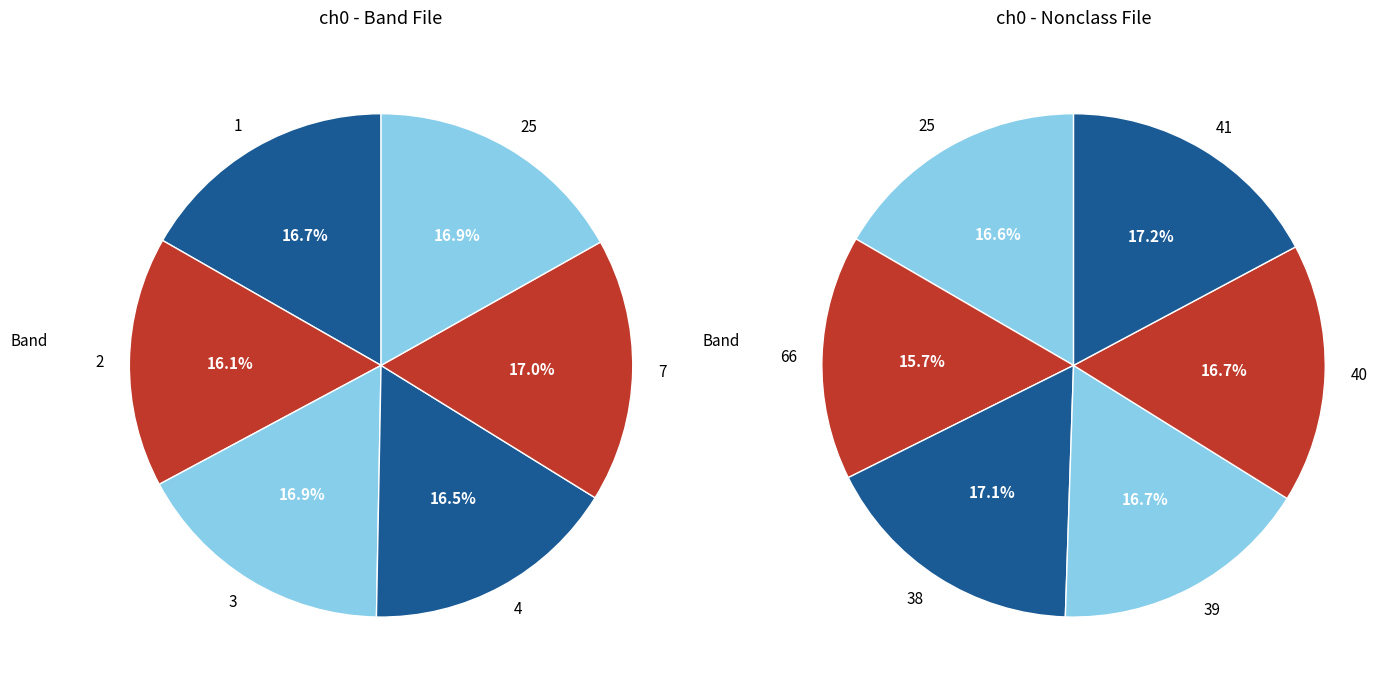

To the nearest percent, what is the difference between the largest and smallest slice percentages?

1%